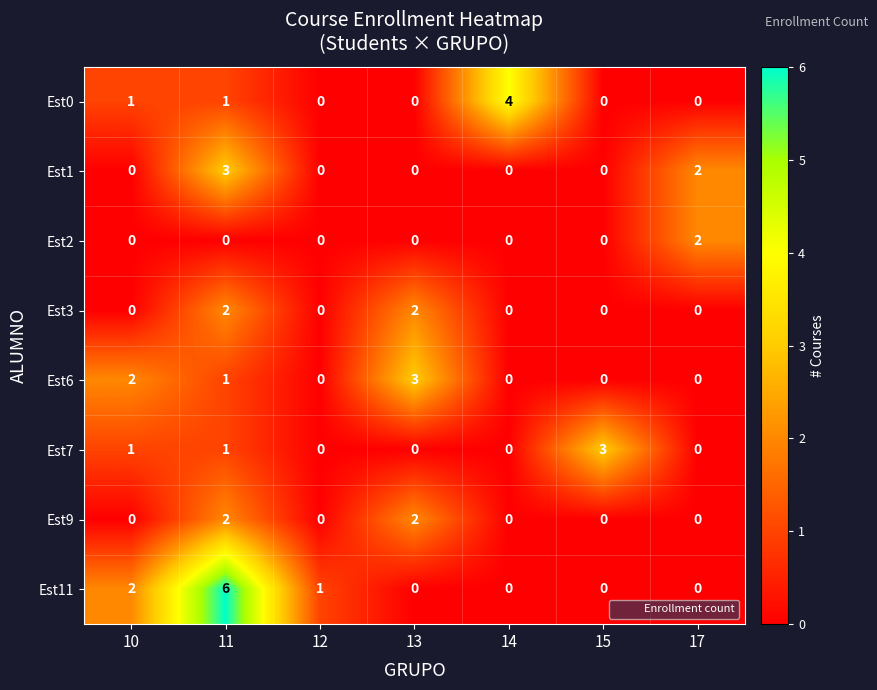

Which category has the highest value in the Est11 series?

11